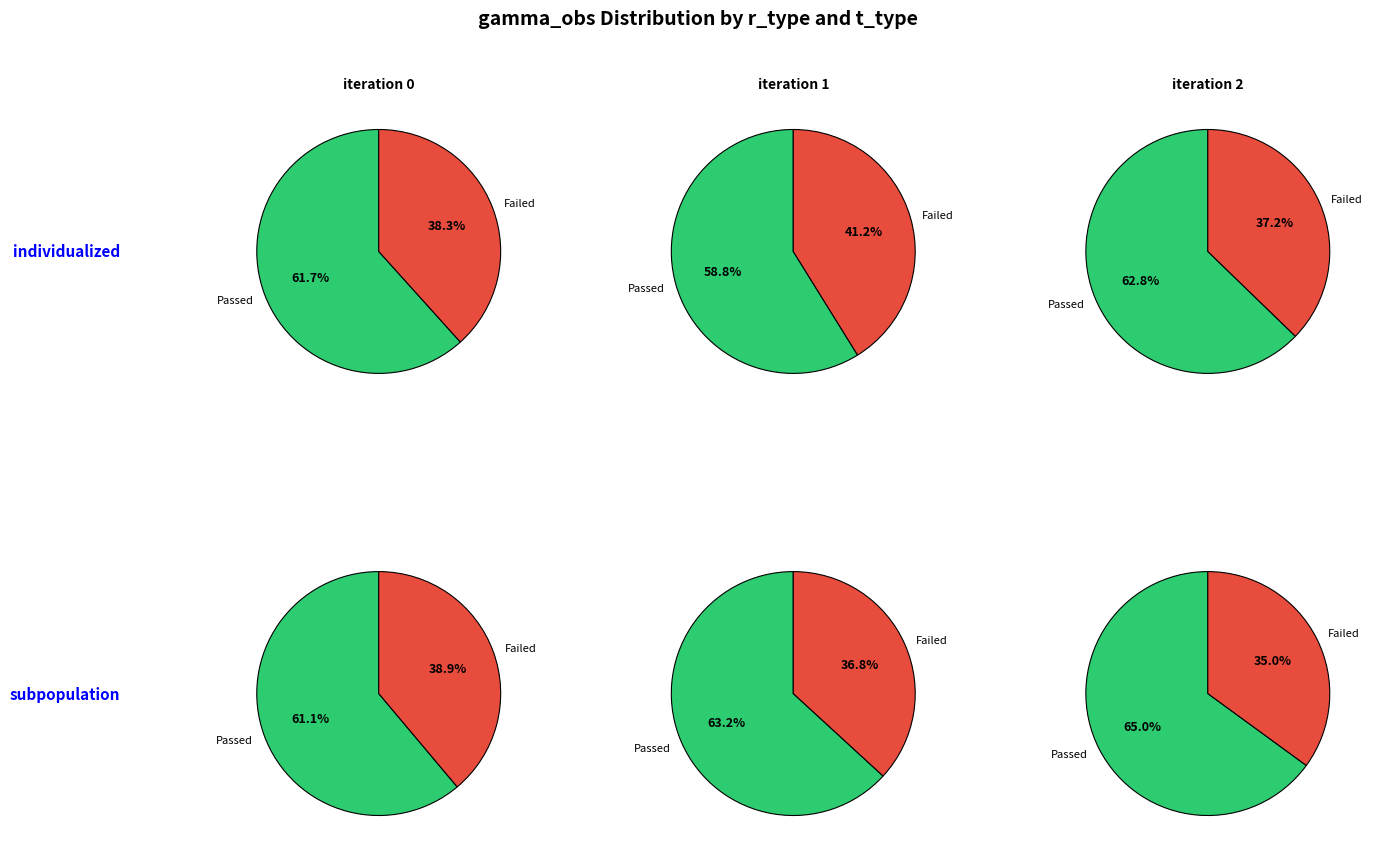

Is it true that 2 is 43% of the pie?

False